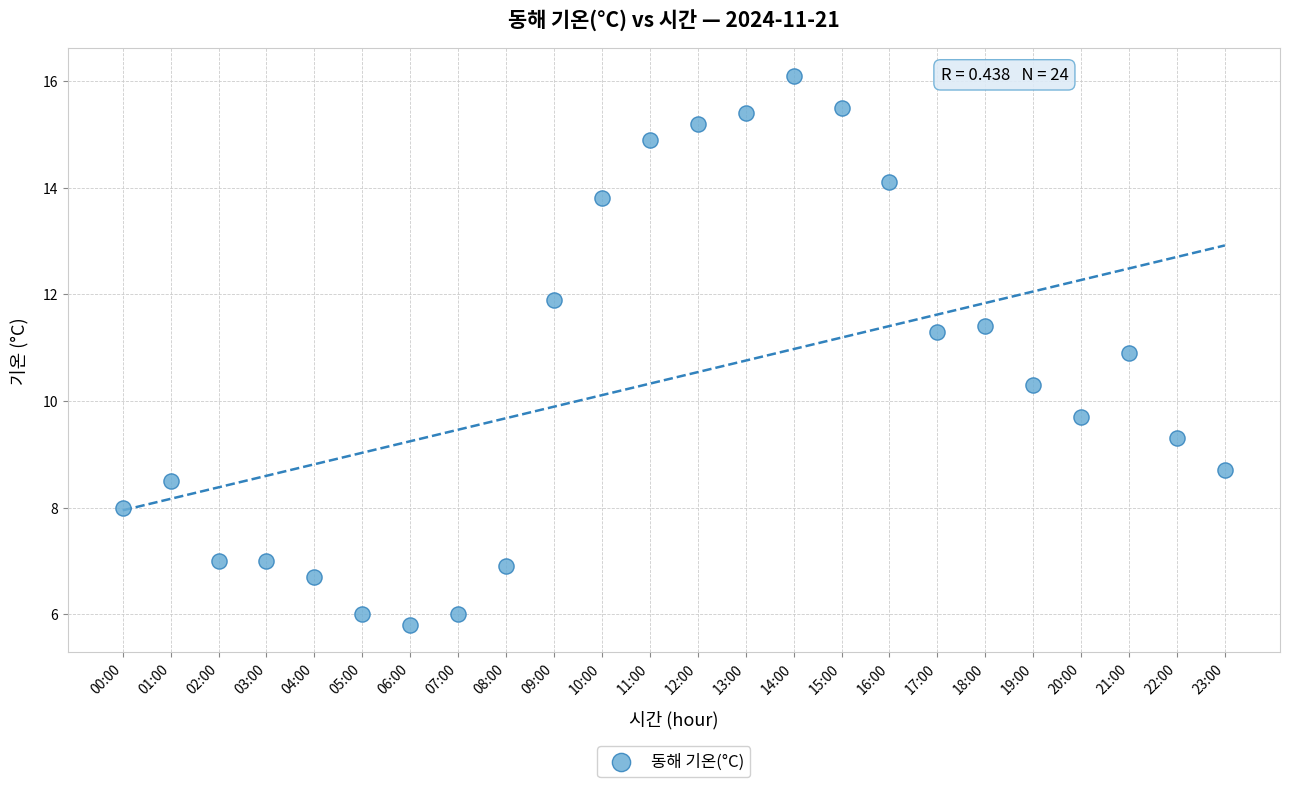

What is the range of Y values (max minus min)?

10.3